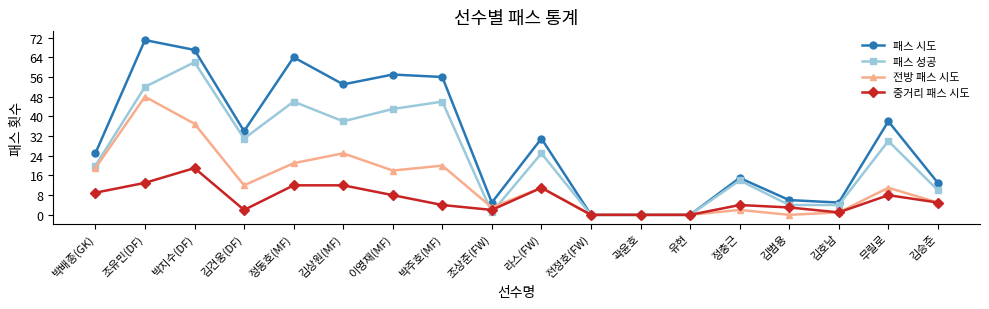

What is the highest value of the 패스 성공 series?

62